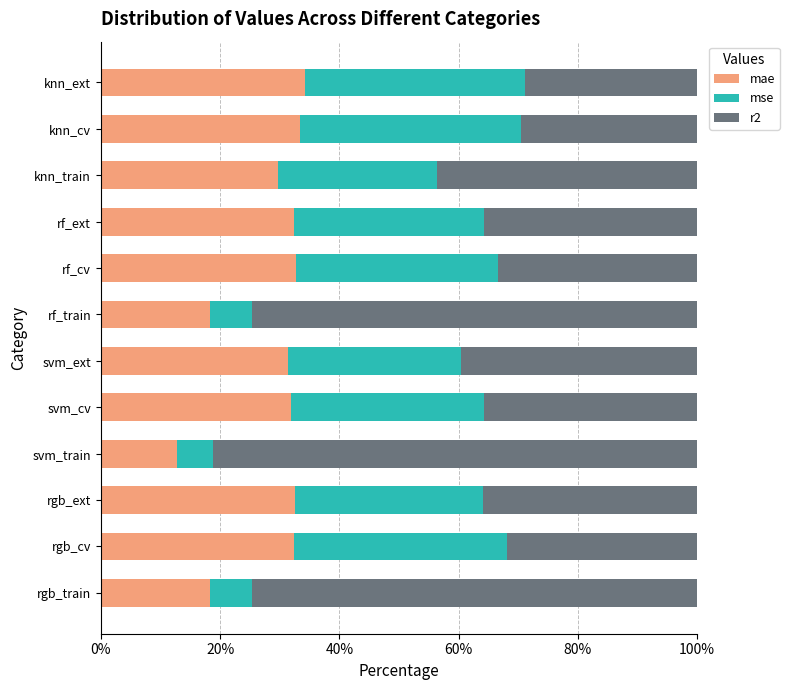

What is the sum of all mae values?

339.9